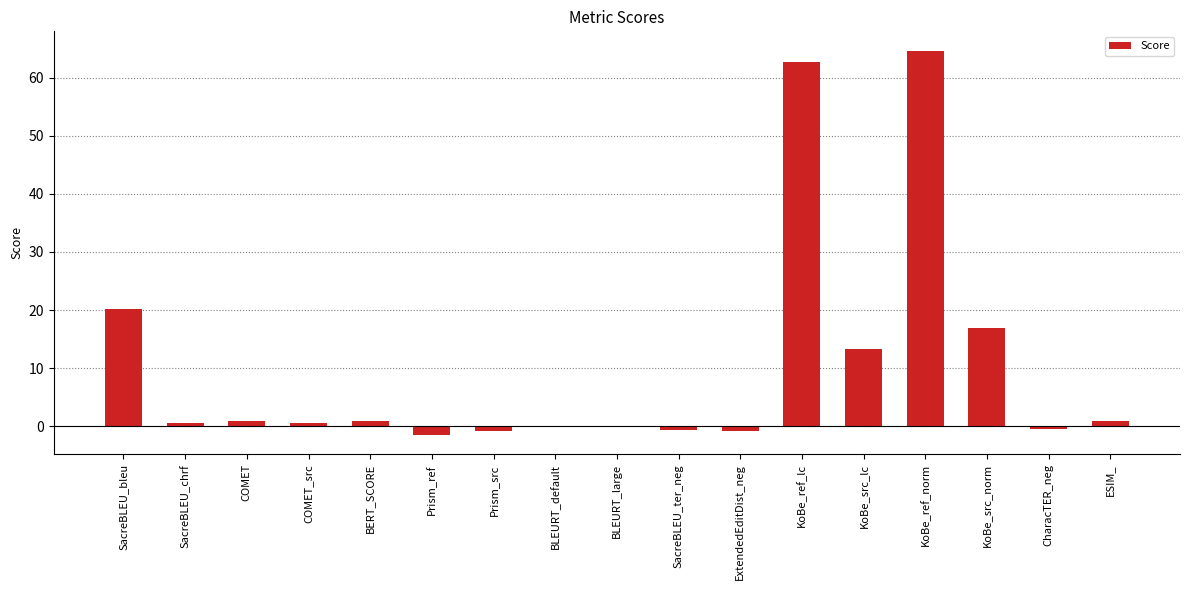

What is the maximum value shown in the chart?

64.7